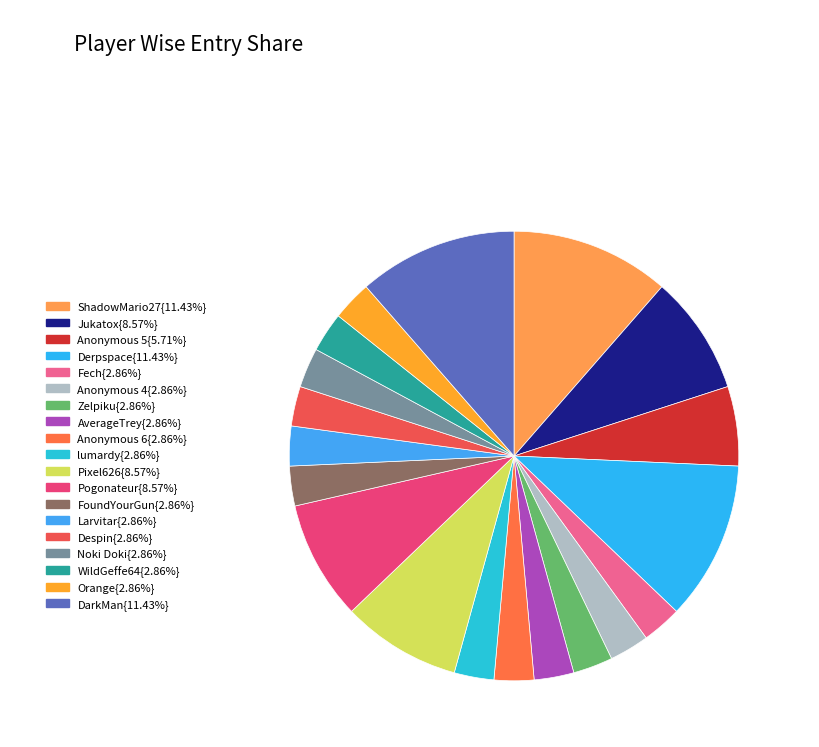

Which slice is the smallest?

Fech